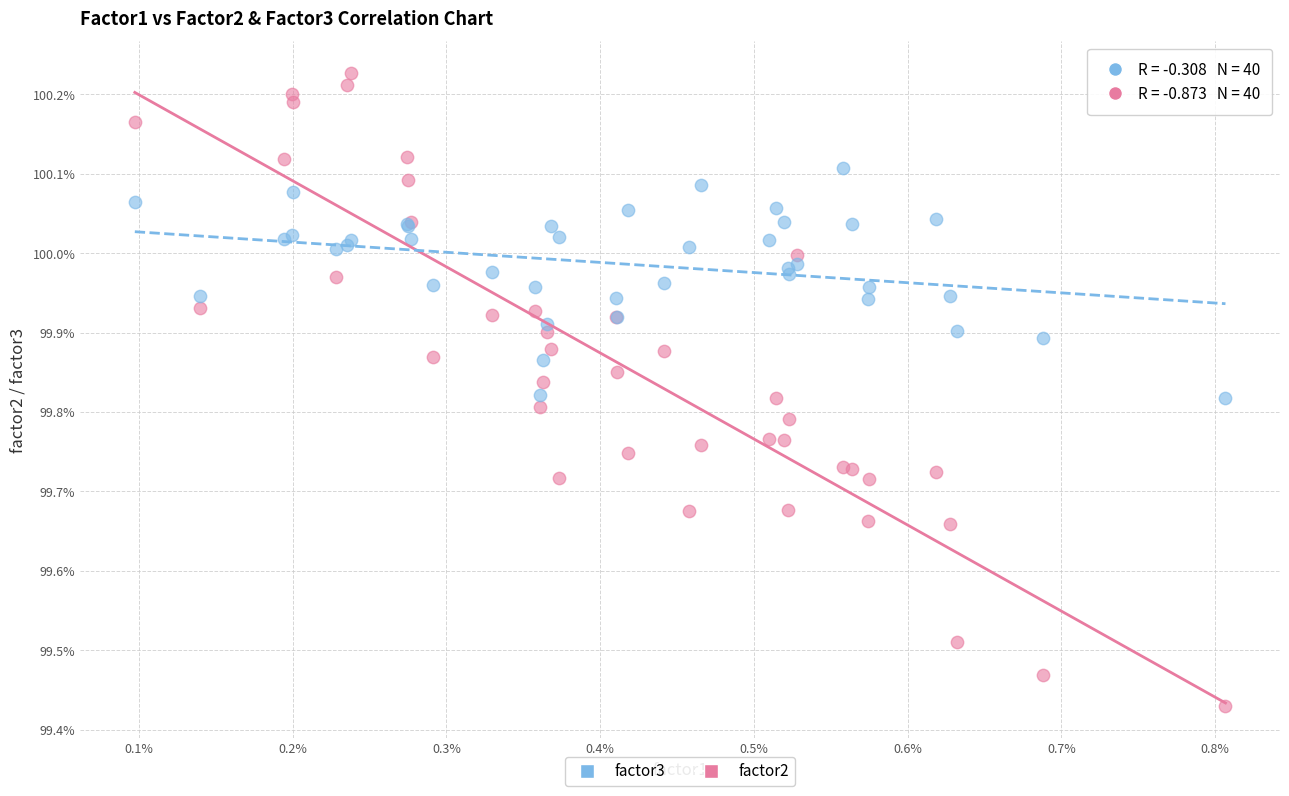

What are all the series names shown in the legend?

factor3, factor2